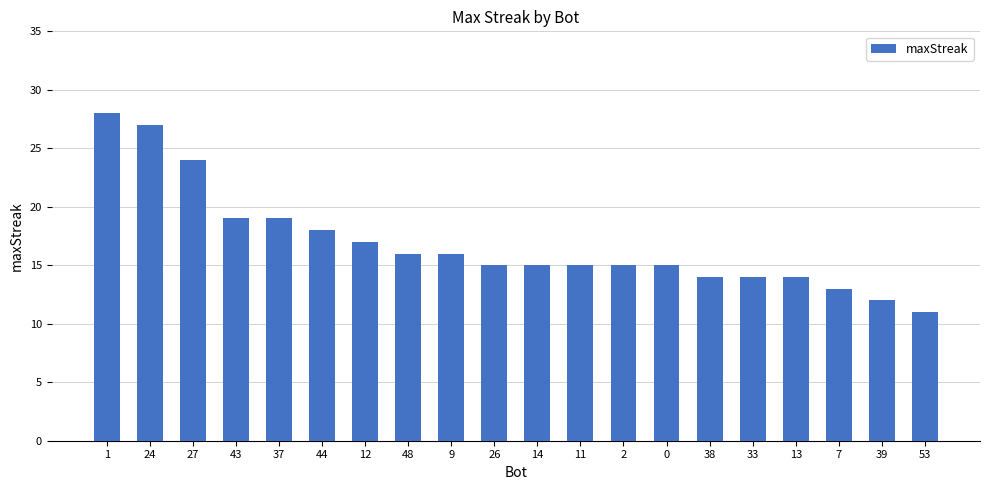

True or false: the data shows 26 at 48.

False